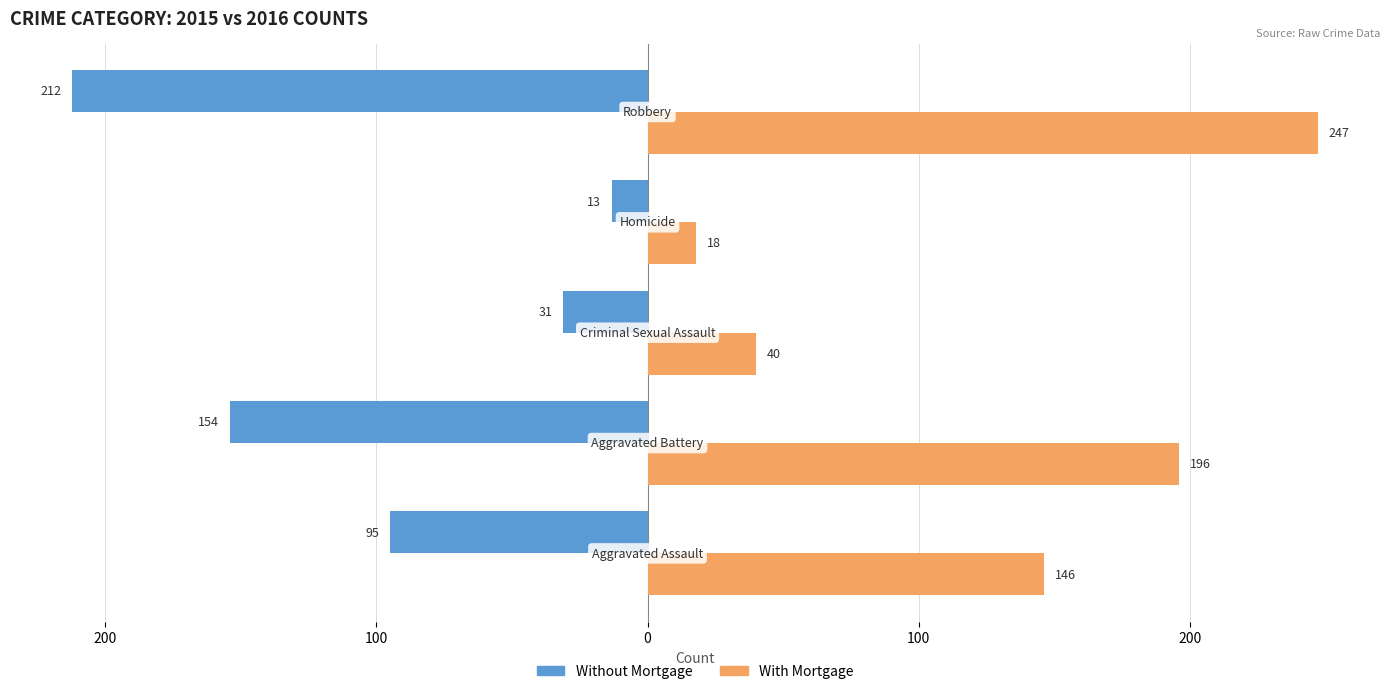

Reading left to right, list all the values displayed in this chart.

Without Mortgage: 300=-95	200=-154	100=-31	0=-13	100=-212
With Mortgage: 300=146	200=196	100=40	0=18	100=247